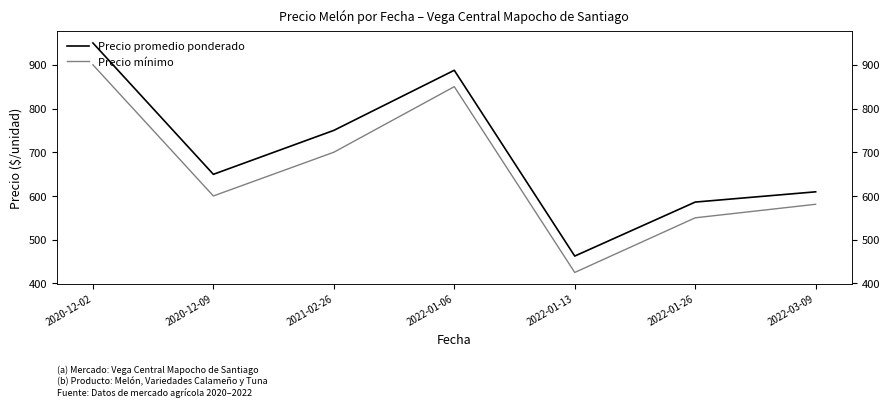

What is the sum of the Precio mínimo values at 2022-03-09 and 2020-12-02?

1481.0